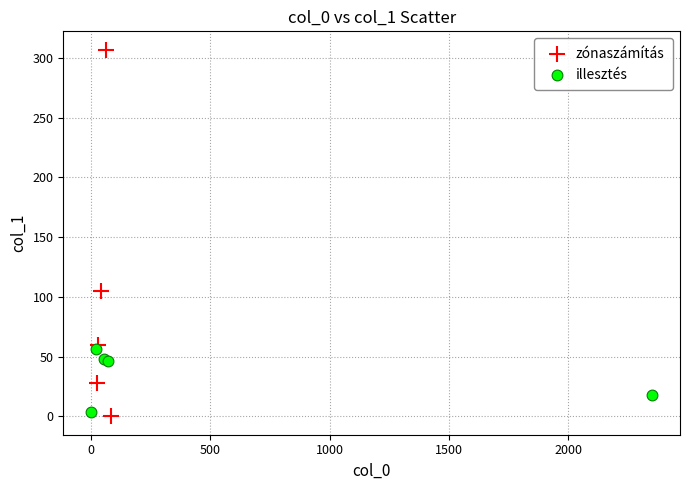

Which series reaches the minimum Y coordinate?

zónaszámítás